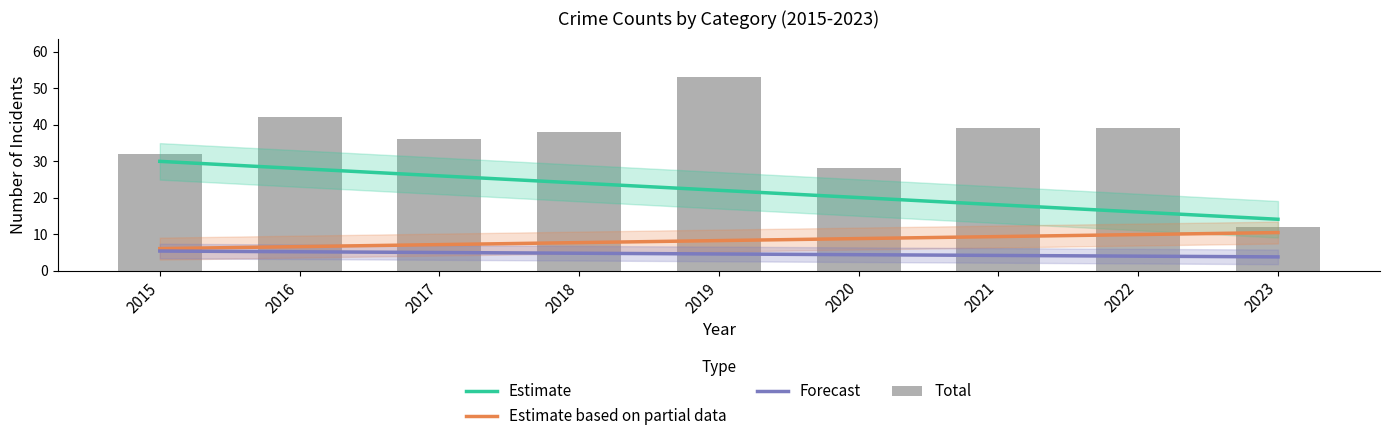

At which label does Total first exceed 38?

2016